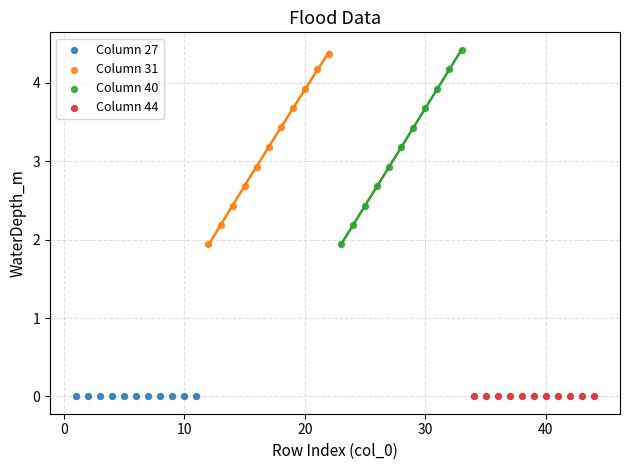

What are all the series names shown in the legend?

Column 27, Column 31, Column 40, Column 44